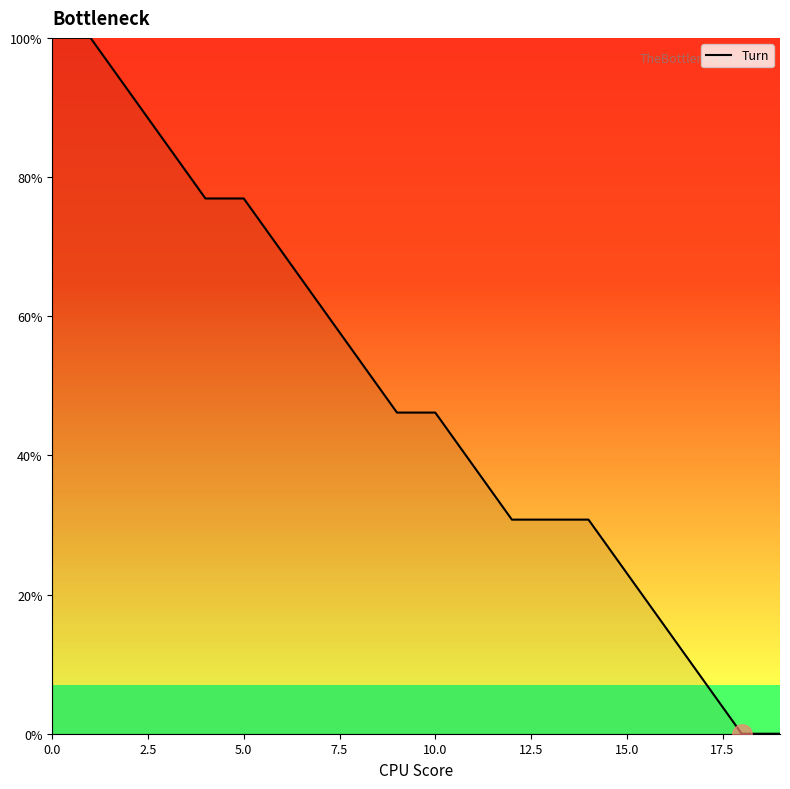

Is this an area chart (filled region under the line)?

No